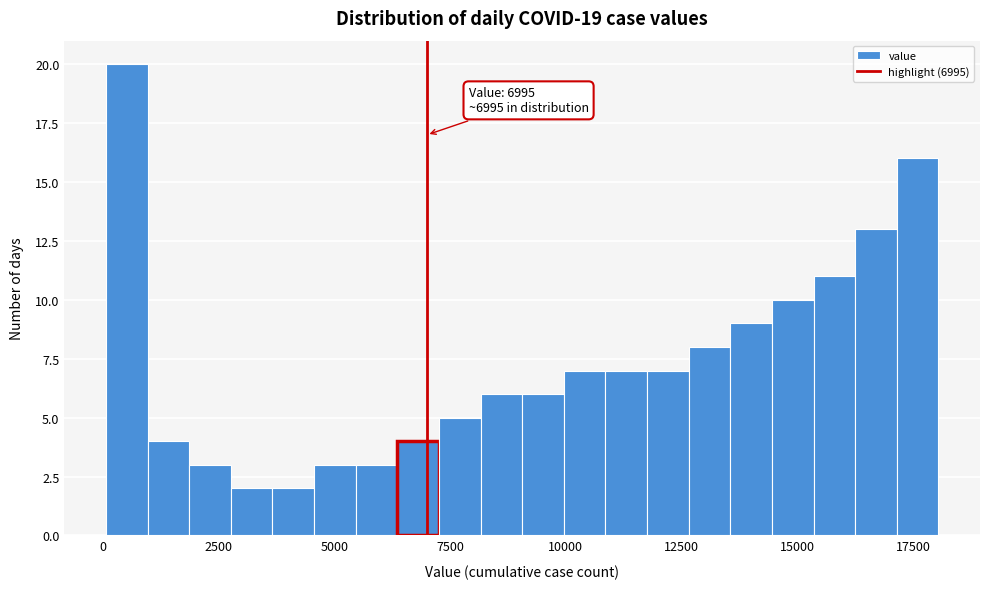

Read against the x-axis, roughly where is the centre of the tallest bar?

500